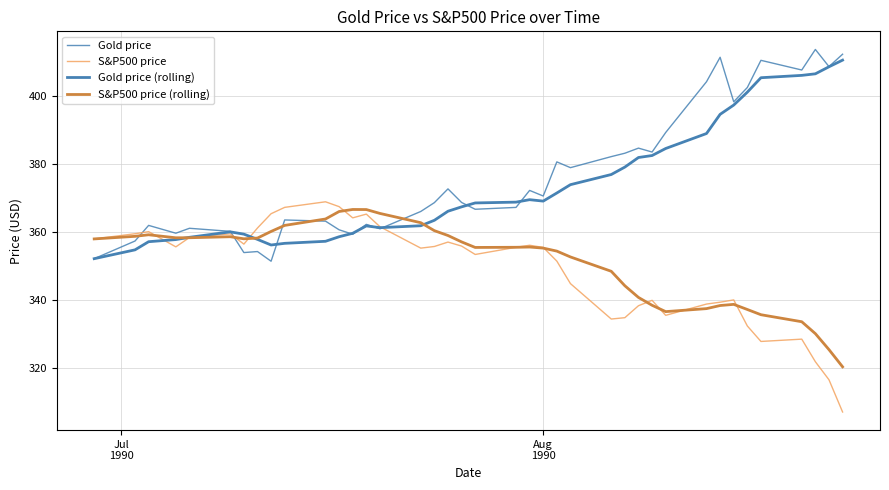

Is this an area chart (filled region under the line)?

No